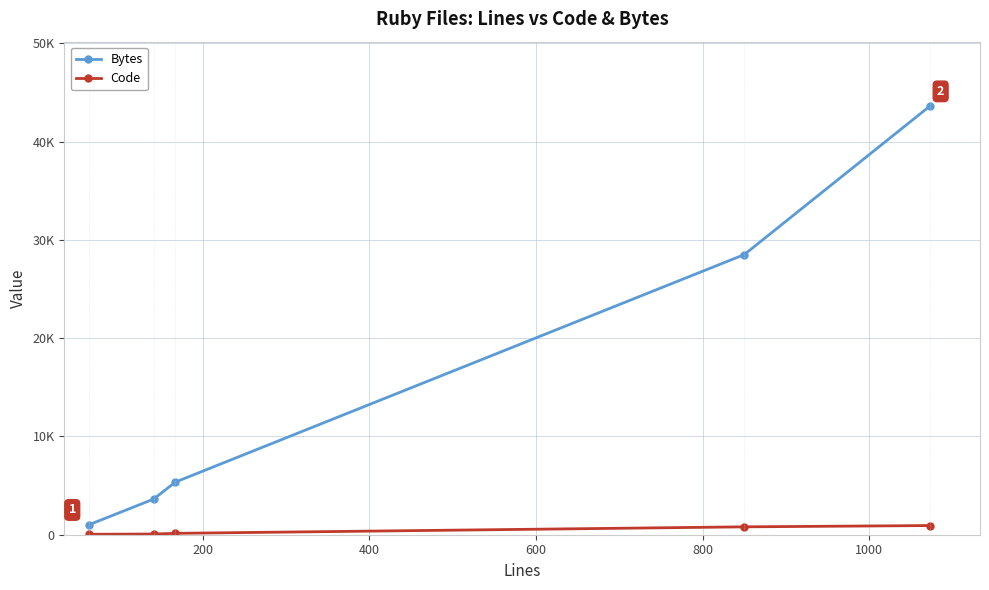

What is the difference between the maximum and minimum values in the Code series?

887